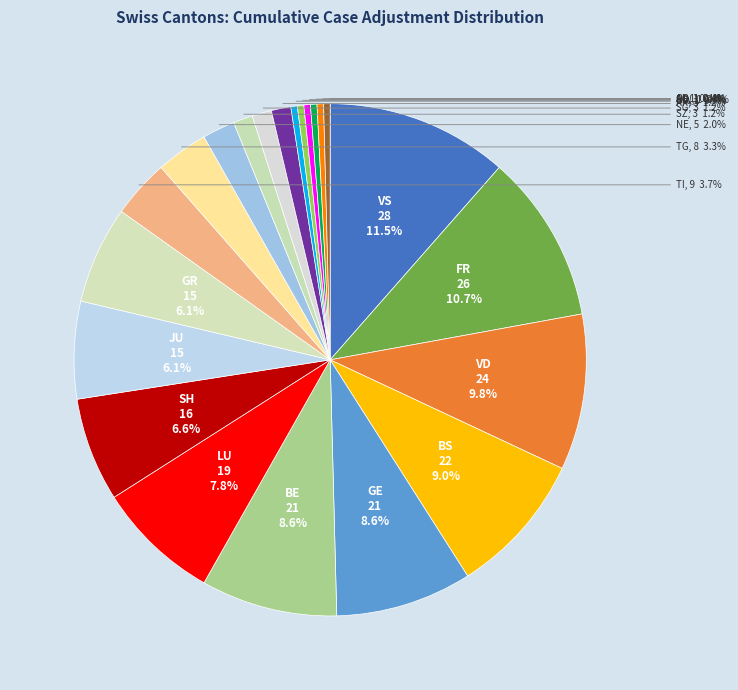

Count the number of slices in the pie.

22